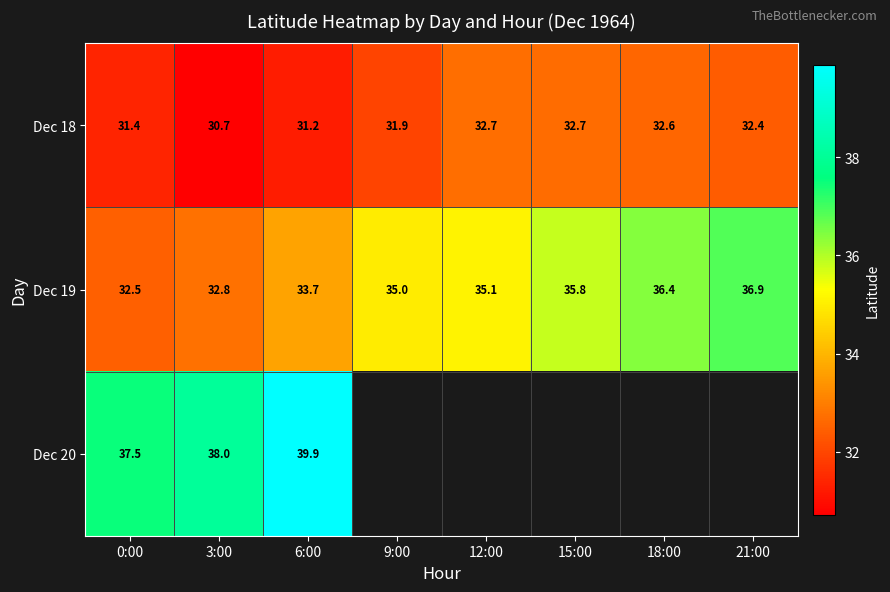

Where is Dec 19 nearest to the value 34?

6:00